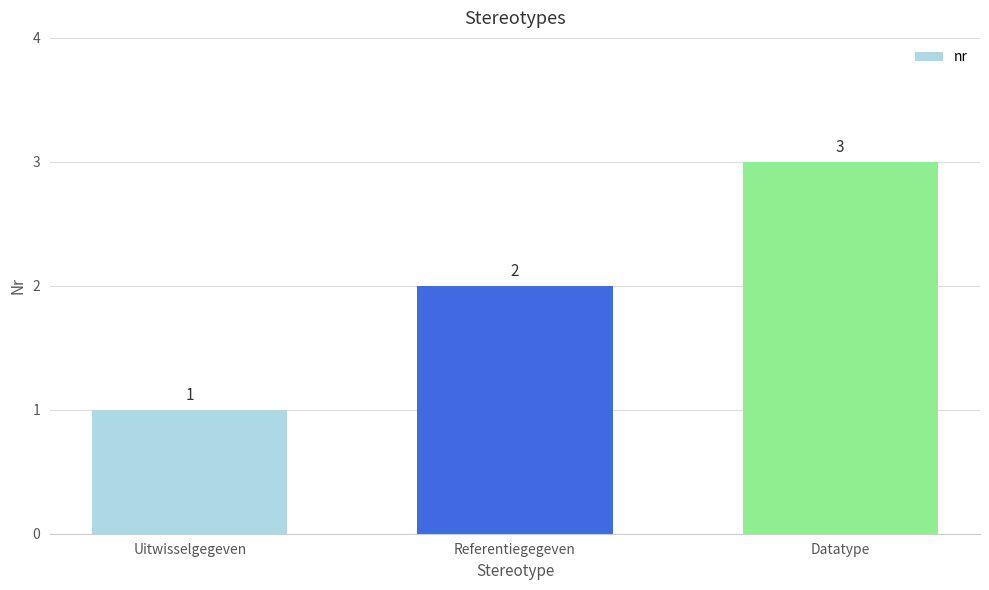

What value does the data have at Referentiegegeven?

2